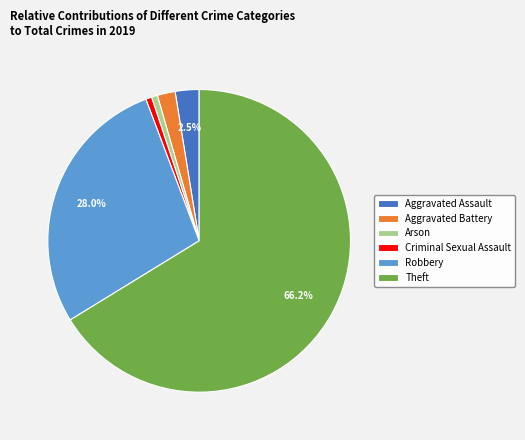

Combined, do Arson and Robbery account for over 50%?

No